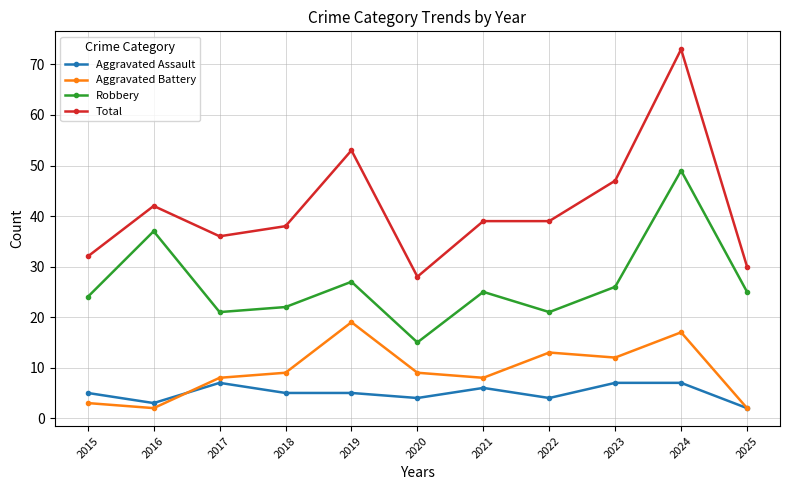

What is the value of the Aggravated Battery point at the 6th from the left?

9